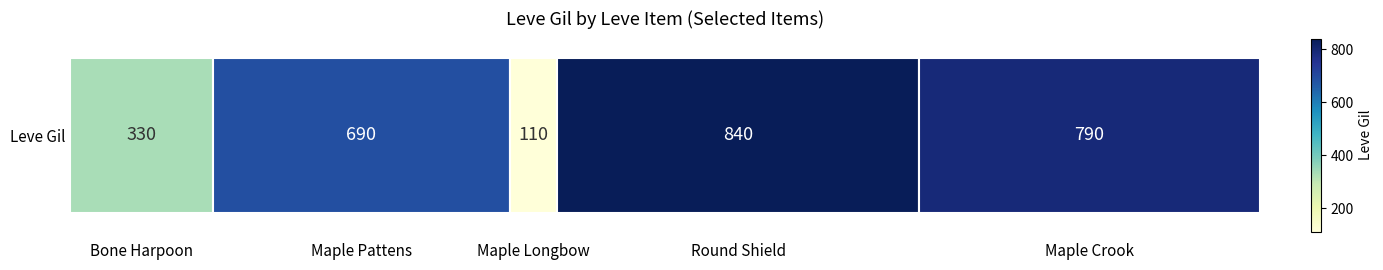

Reading right to left, list all the values displayed in this chart.

790	840	110	690	330